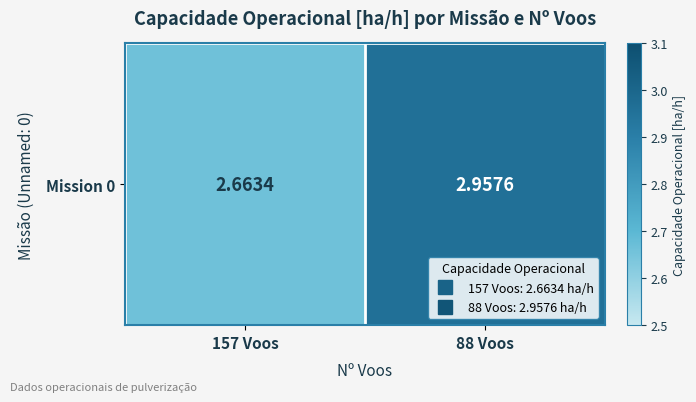

What is the average value?

2.8